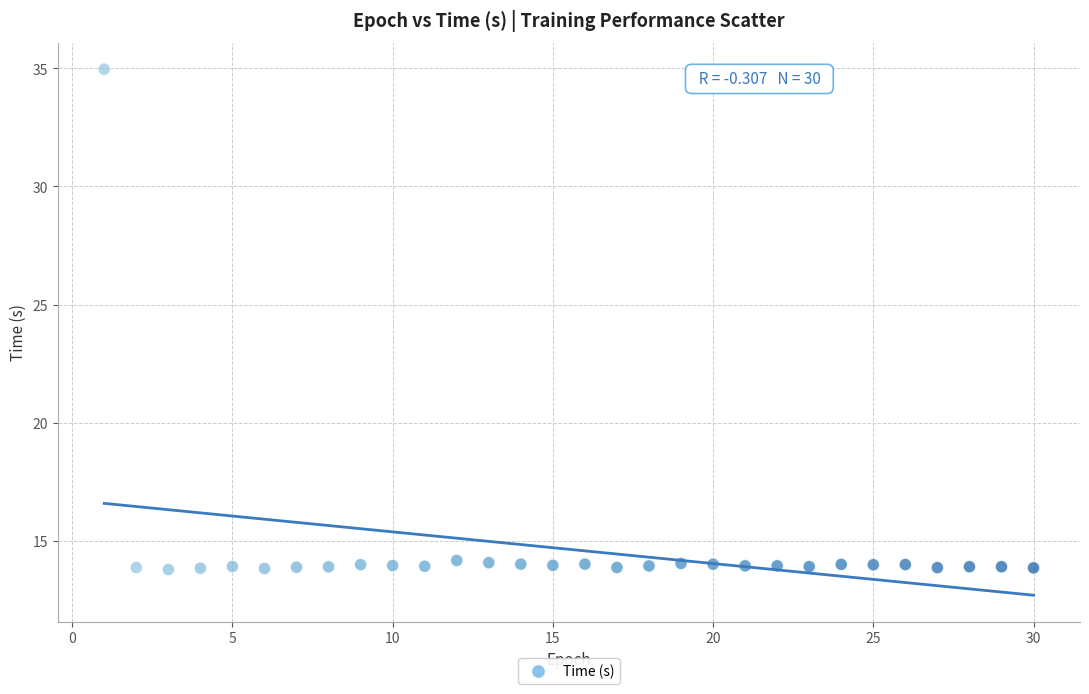

What is the range of Y values (max minus min)?

21.2